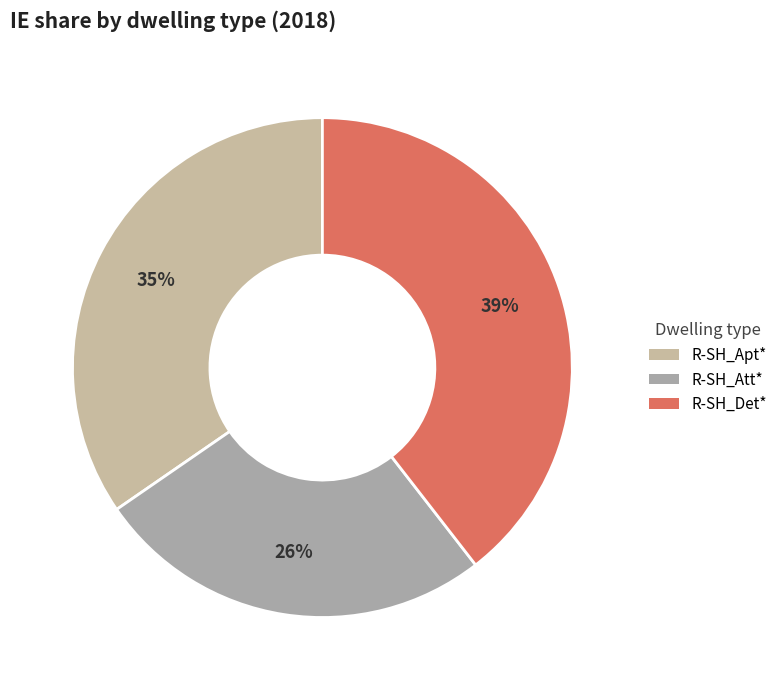

True or false: R-SH_Att* accounts for 26% of the total.

True